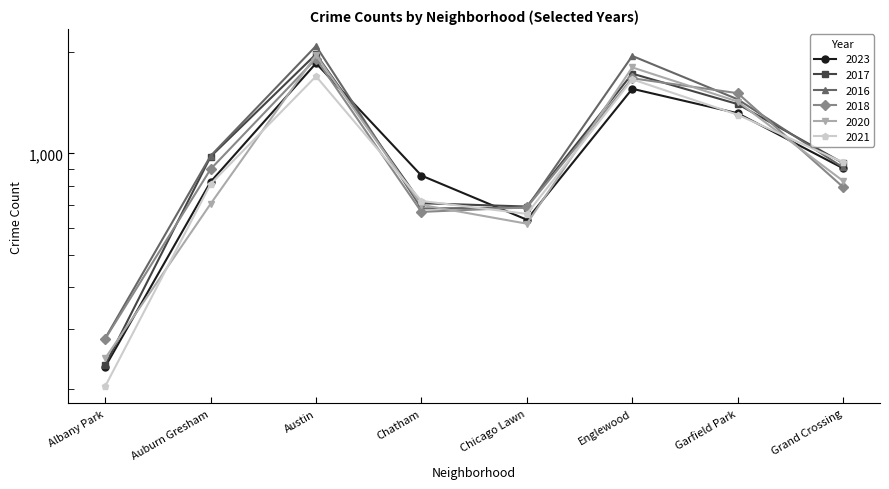

Which category has the lowest value across all series?

Albany Park